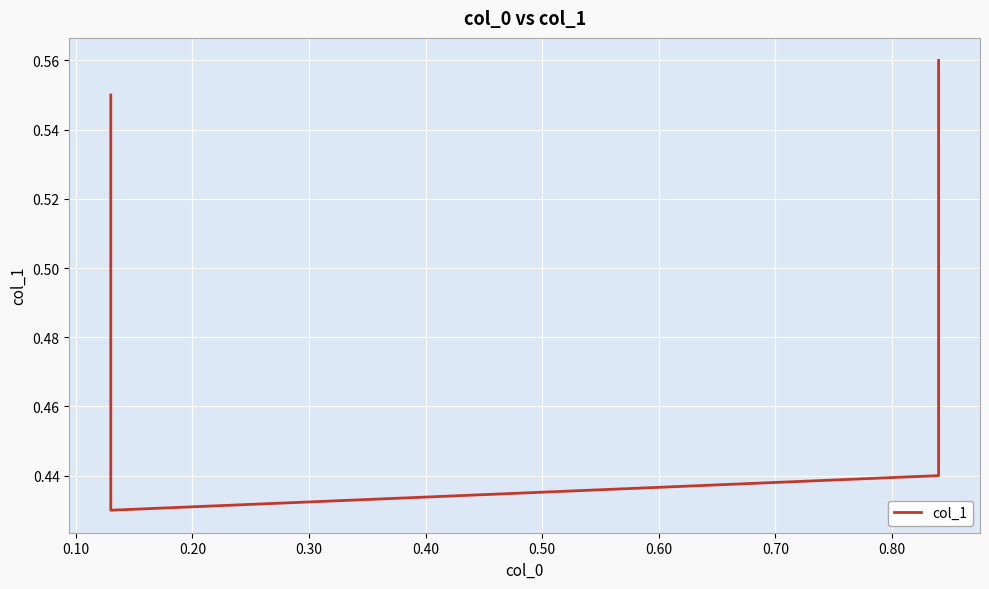

Is it true that the value at 0.30 is 0.7?

False